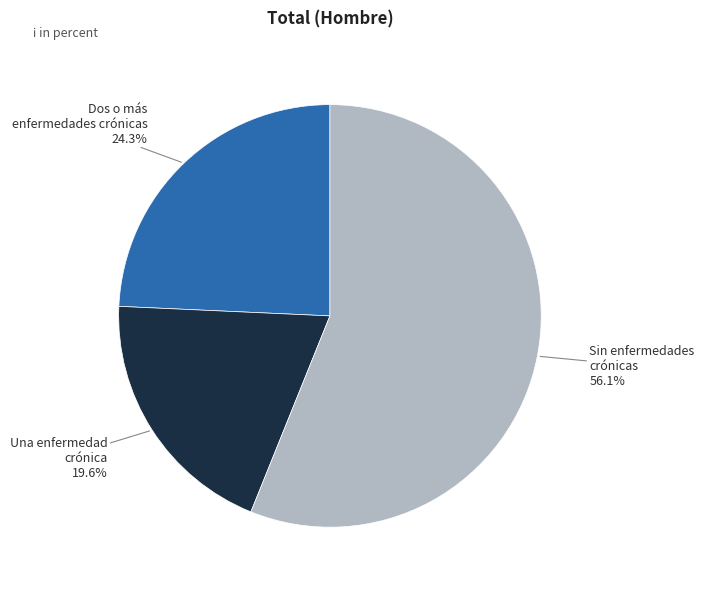

Is there a majority slice in this chart?

Yes